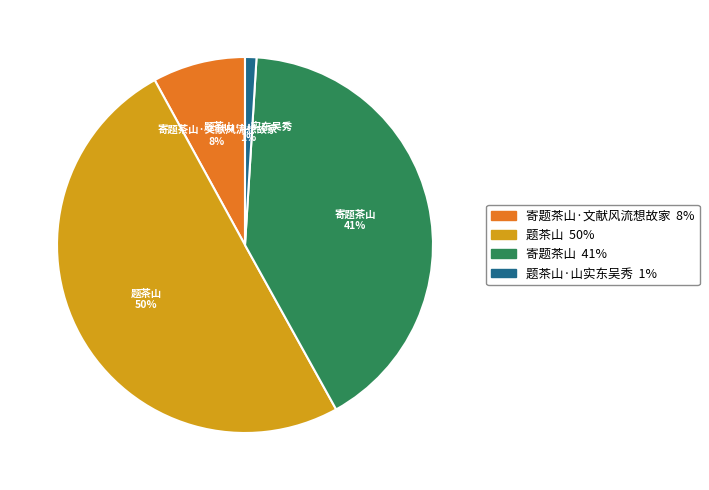

Rank the categories by value from highest to lowest.

题茶山, 寄题茶山, 寄题茶山·文献风流想故家, 题茶山·山实东吴秀